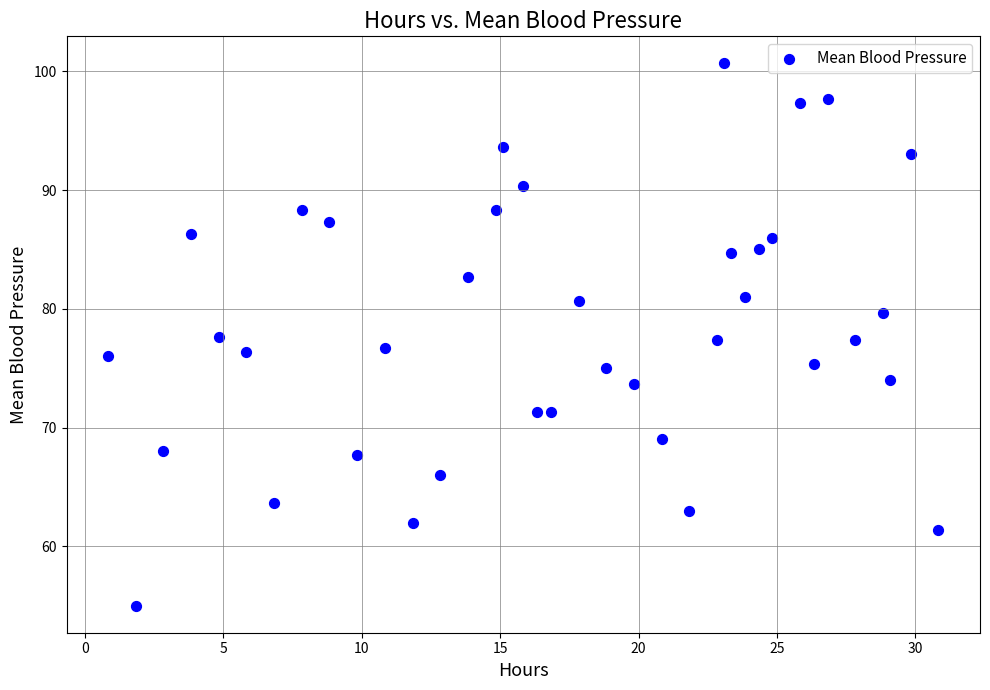

What is the range of X values (max minus min)?

30.0